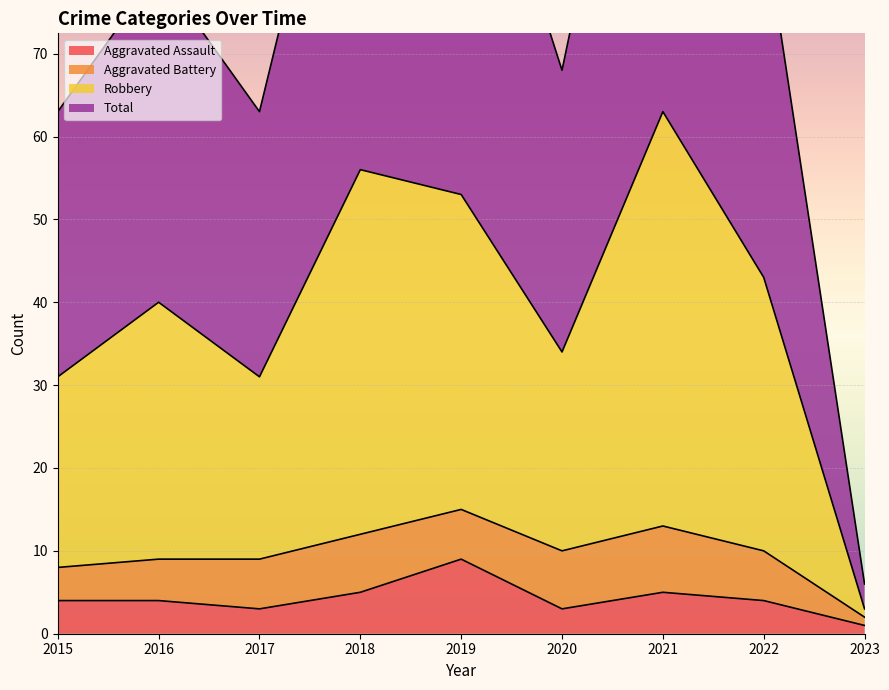

Is it true that Aggravated Assault equals 3 at 2020?

True